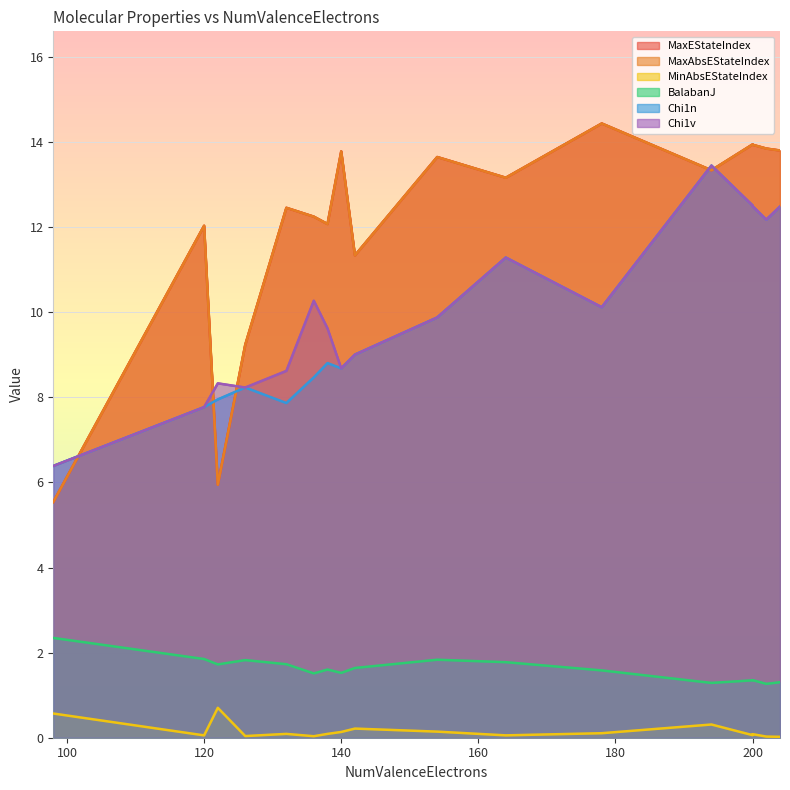

Read the MinAbsEStateIndex value at 194.

0.3